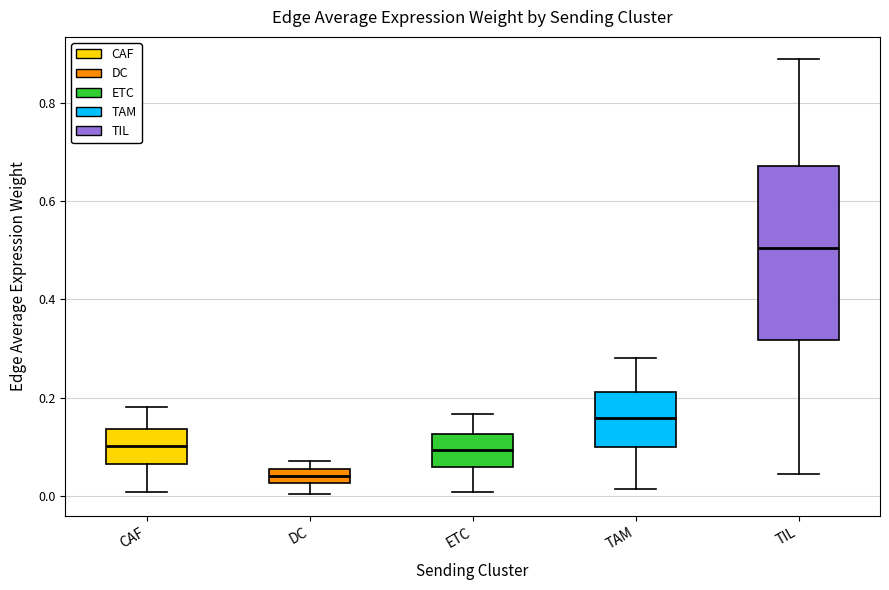

Which box is the tallest, from its lower edge to its upper edge?

TIL